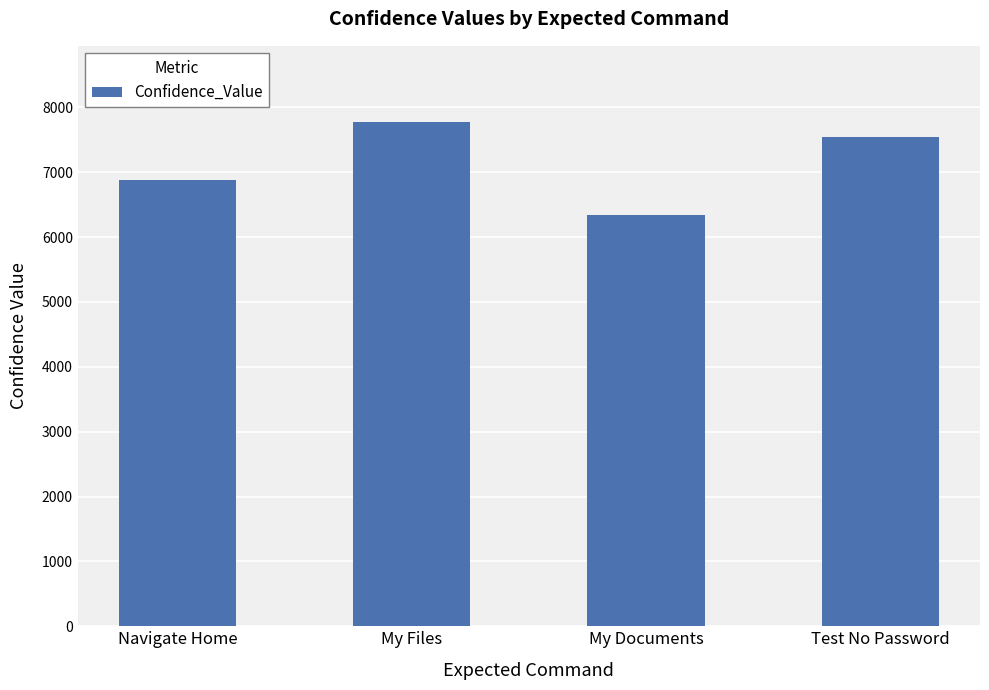

What position from the left is Navigate Home?

1